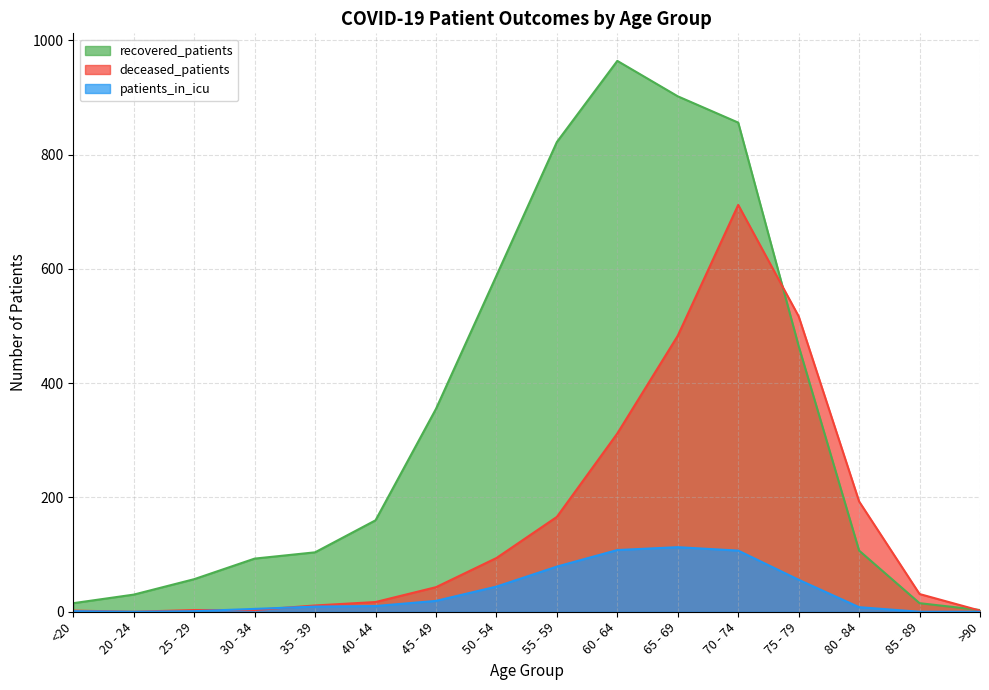

Where is the first local minimum for patients_in_icu?

20 - 24